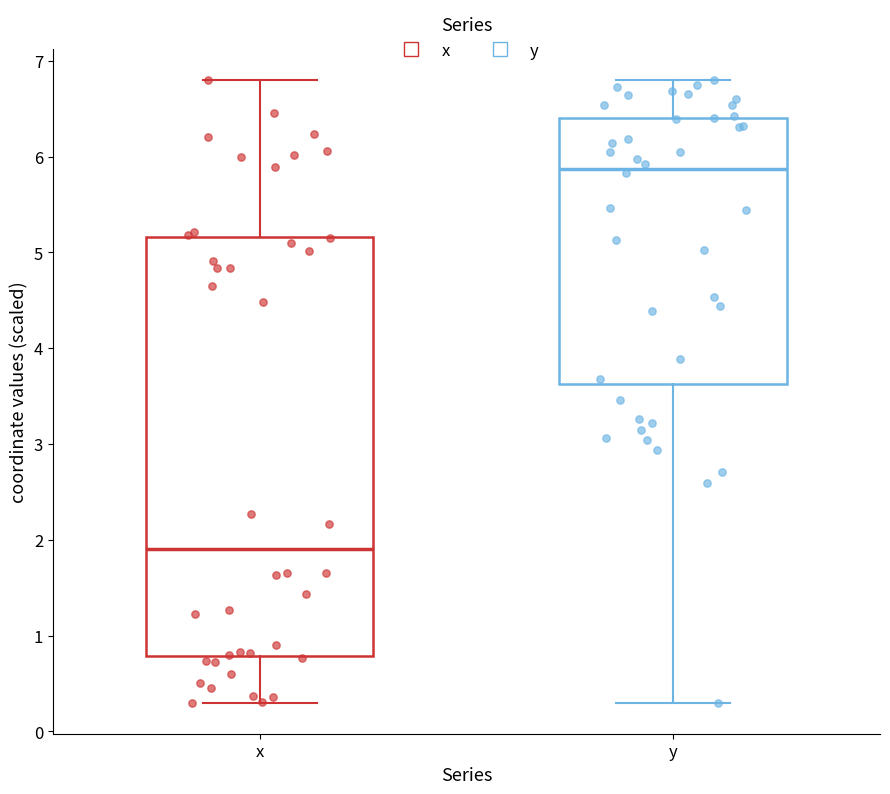

Which box has the highest median line?

y